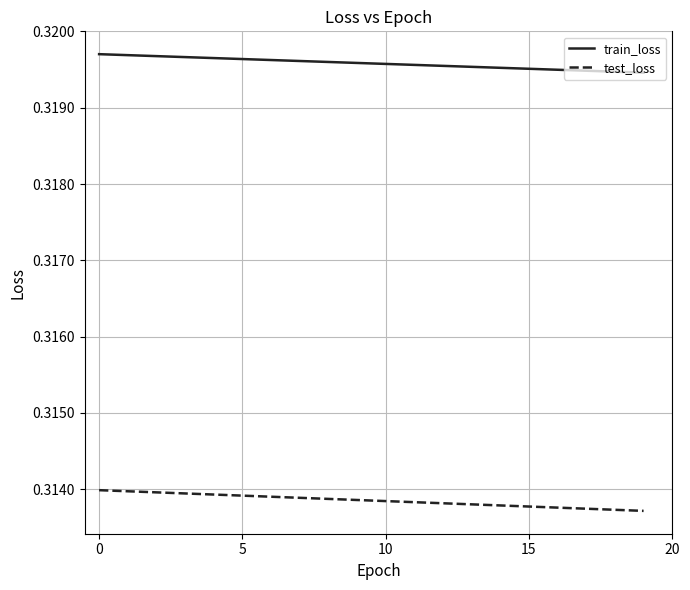

True or false: test_loss and train_loss intersect in this chart.

False